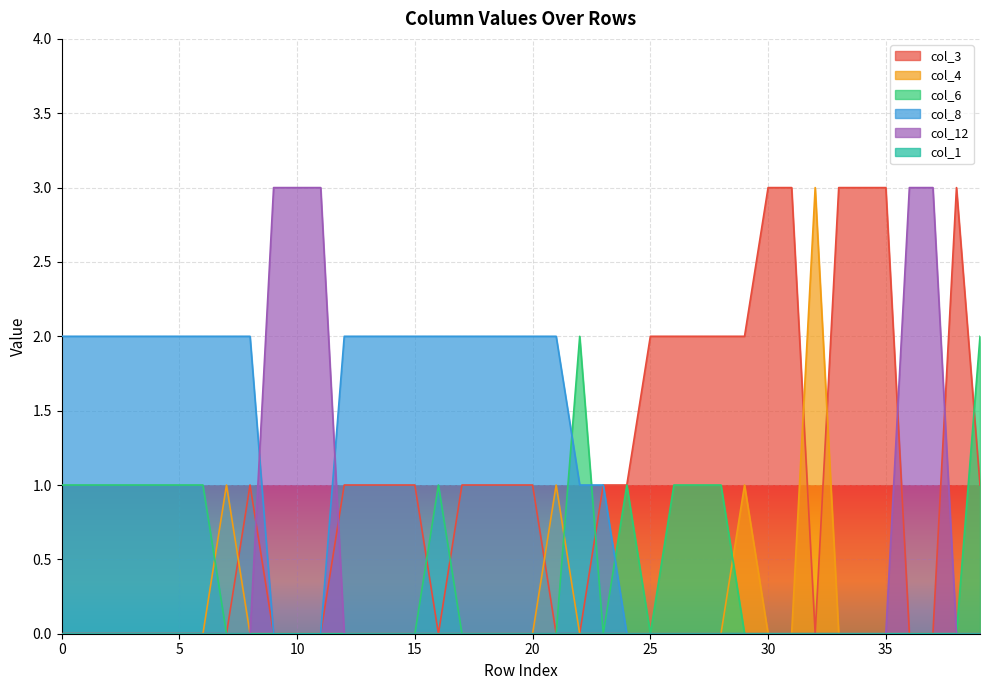

What is the highest value of the col_4 series?

3